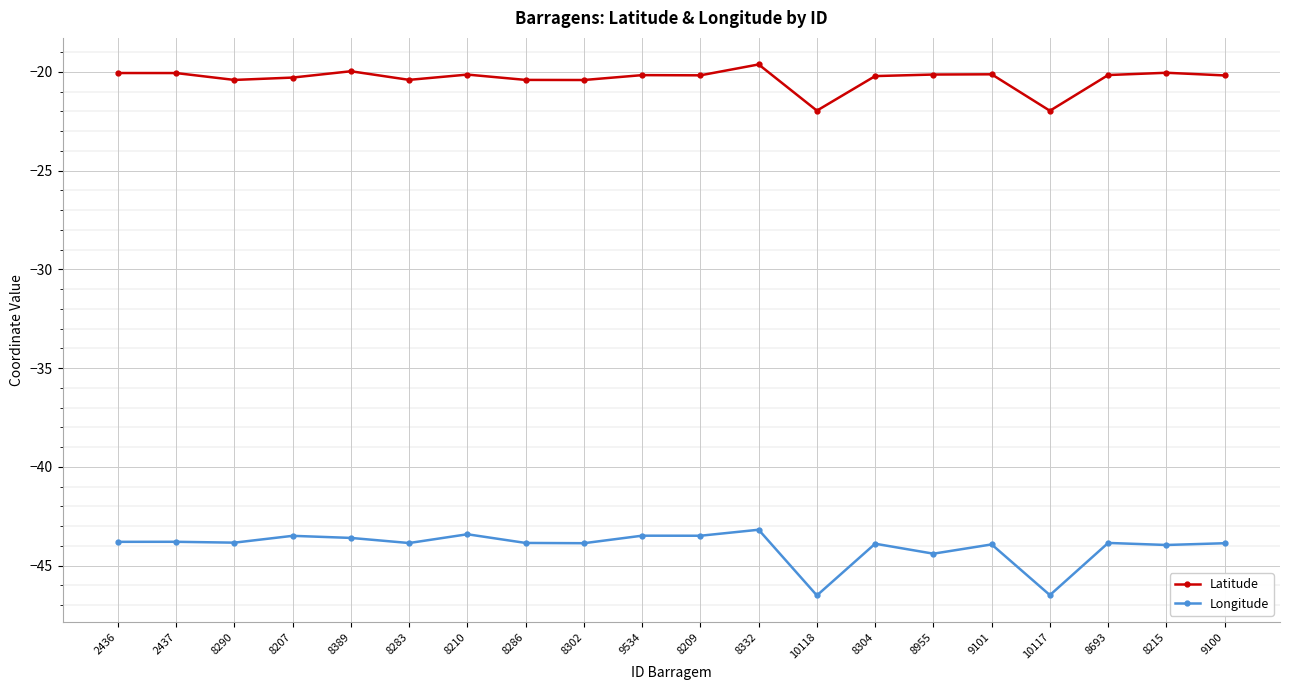

Rank the series at 8302 from highest to lowest value.

Latitude, Longitude